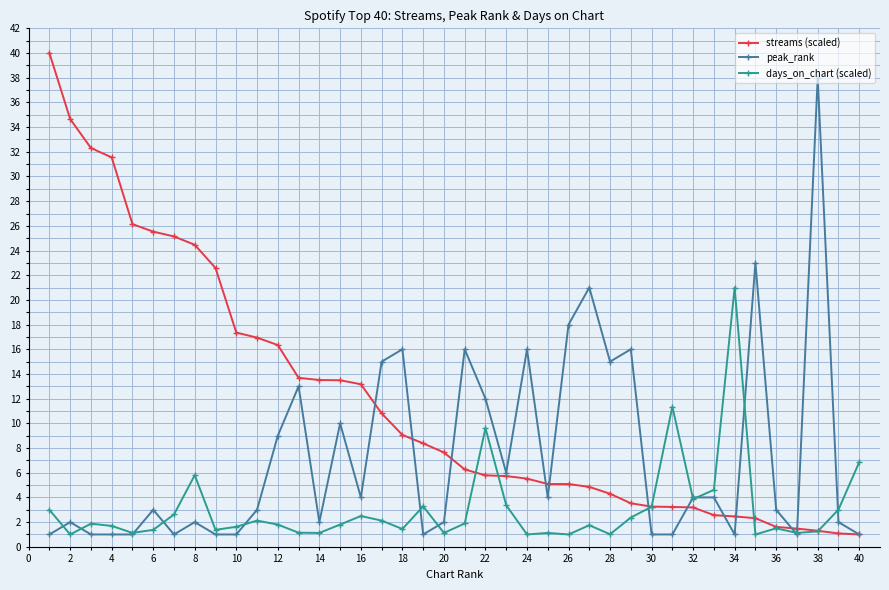

True or false: days_on_chart (scaled) has more than 2 points higher than both neighbors.

True